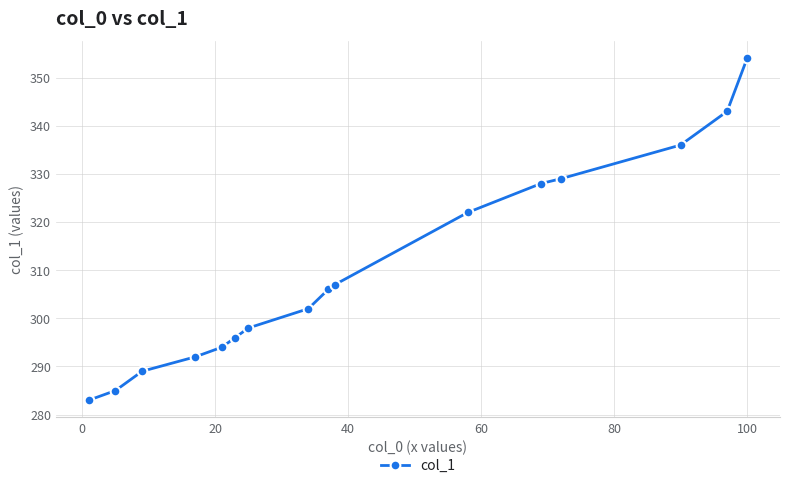

What is the greatest value displayed?

354